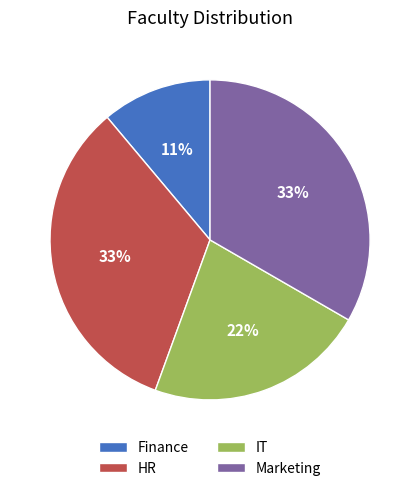

How many slices are in this pie chart?

4